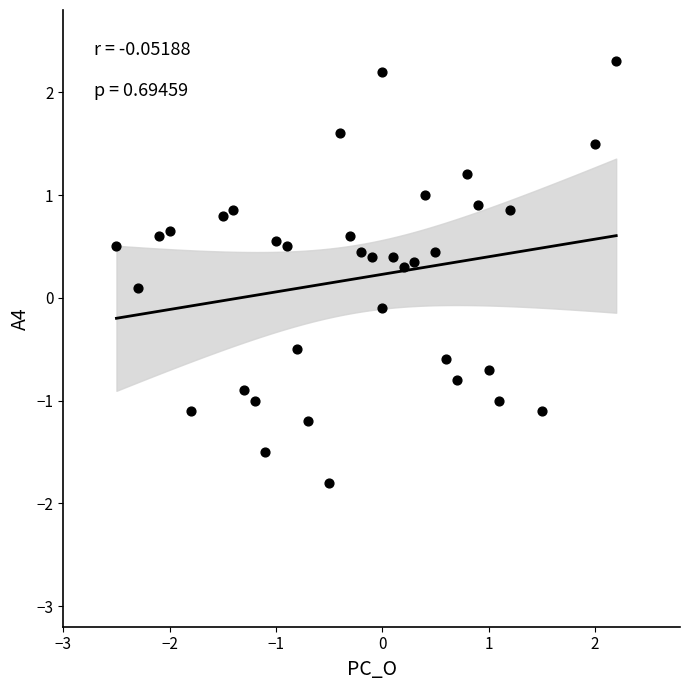

What is the range of Y values (max minus min)?

4.1